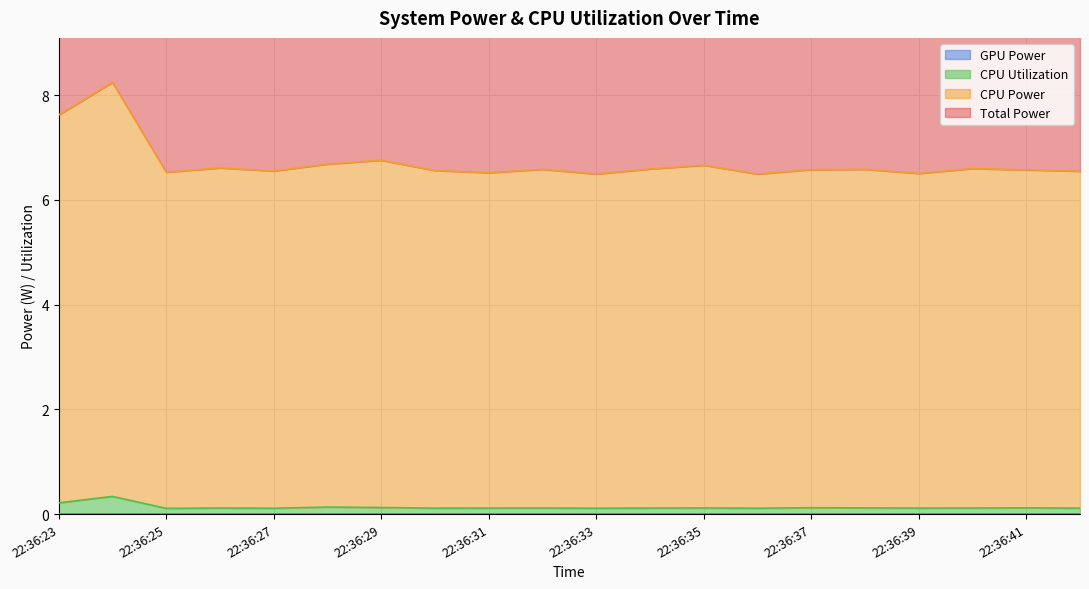

Is it true that CPU Utilization equals 0.1 at 22:36:33?

True